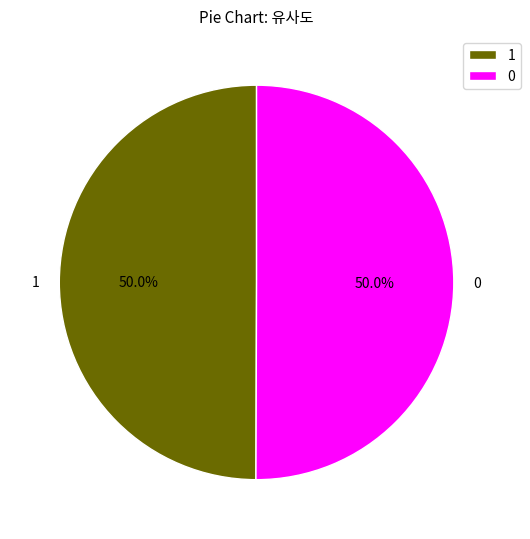

Count the number of slices in the pie.

2